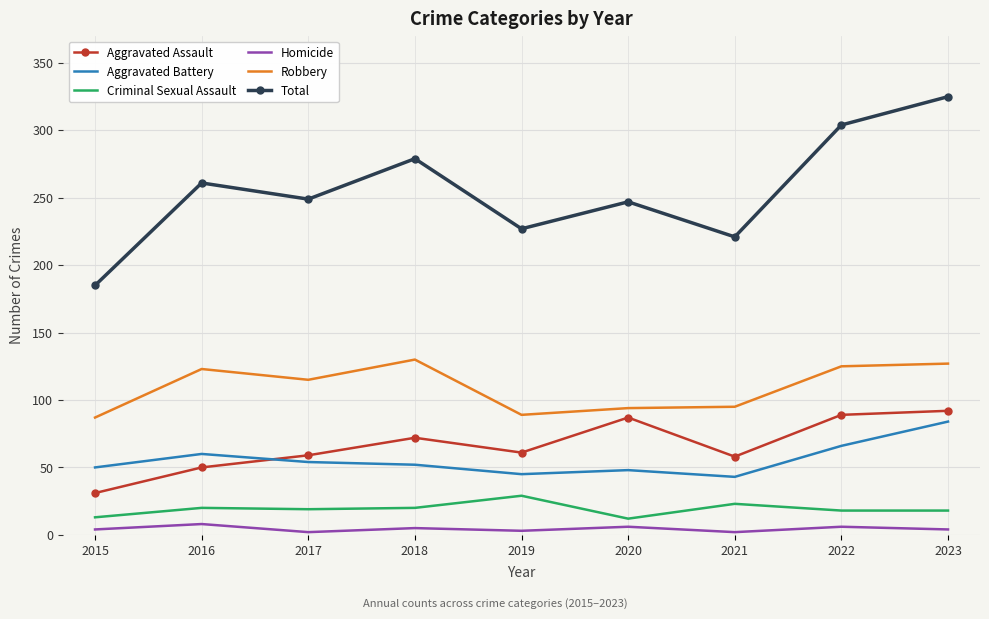

True or false: Total has a value of 221 at 2021.

True